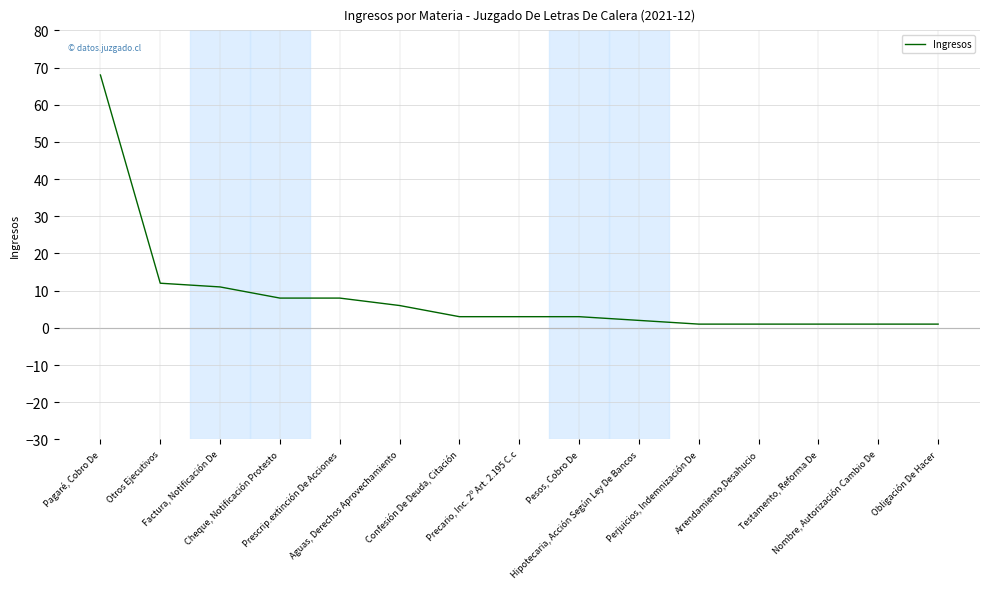

Reading right to left, transcribe all the data shown in this chart.

Obligación De Hacer=1	Nombre, Autorización Cambio De=1	Testamento, Reforma De=1	Arrendamiento,Desahucio=1	Perjuicios, Indemnización De=1	Hipotecaria, Acción Según Ley De Bancos=2	Pesos, Cobro De=3	Precario, Inc. 2º Art. 2.195 C.c=3	Confesión De Deuda, Citación=3	Aguas, Derechos Aprovechamiento=6	Prescrip.extinción De Acciones=8	Cheque, Notificación Protesto=8	Factura, Notificación De=11	Otros Ejecutivos=12	Pagaré, Cobro De=68